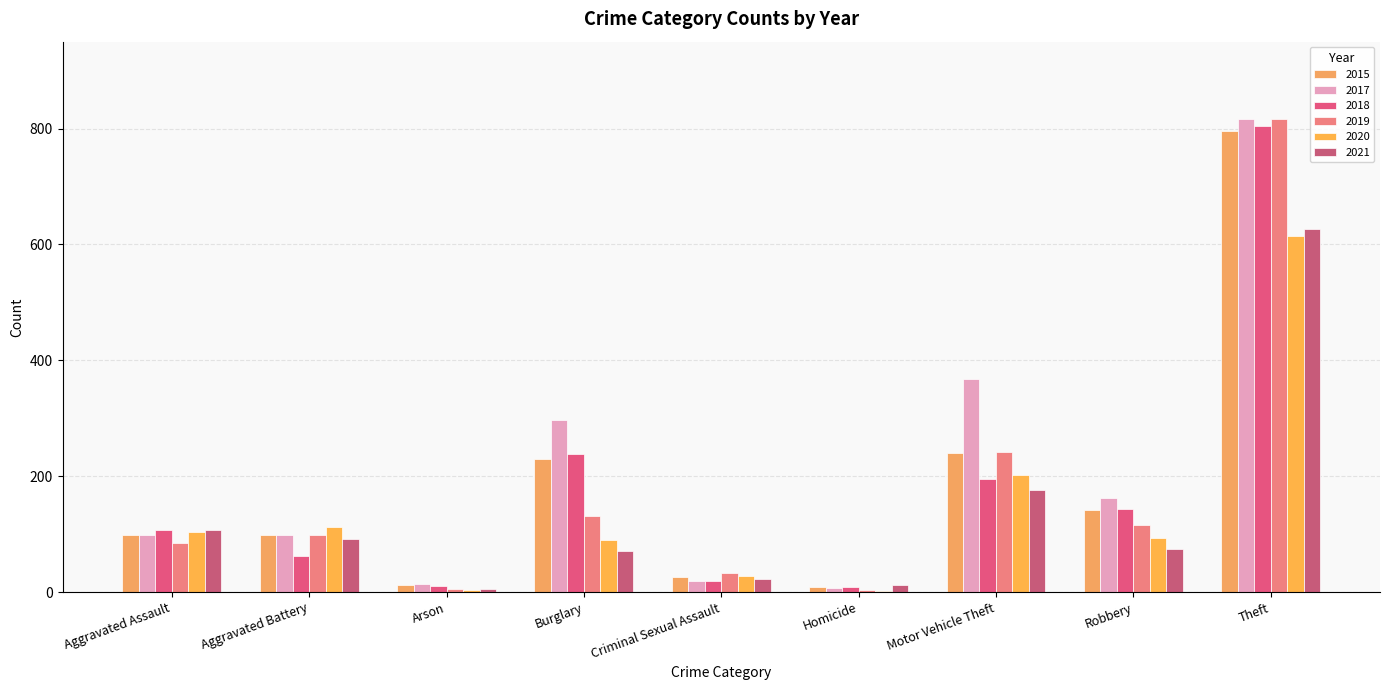

Reading left to right, transcribe all the data shown in this chart.

2015: 99	99	12	230	26	9	240	141	795
2017: 99	99	14	297	19	7	367	163	816
2018: 107	62	11	239	19	9	196	144	805
2019: 85	98	5	132	33	4	241	116	816
2020: 104	113	4	90	28	2	202	93	615
2021: 108	91	6	71	23	12	177	75	627